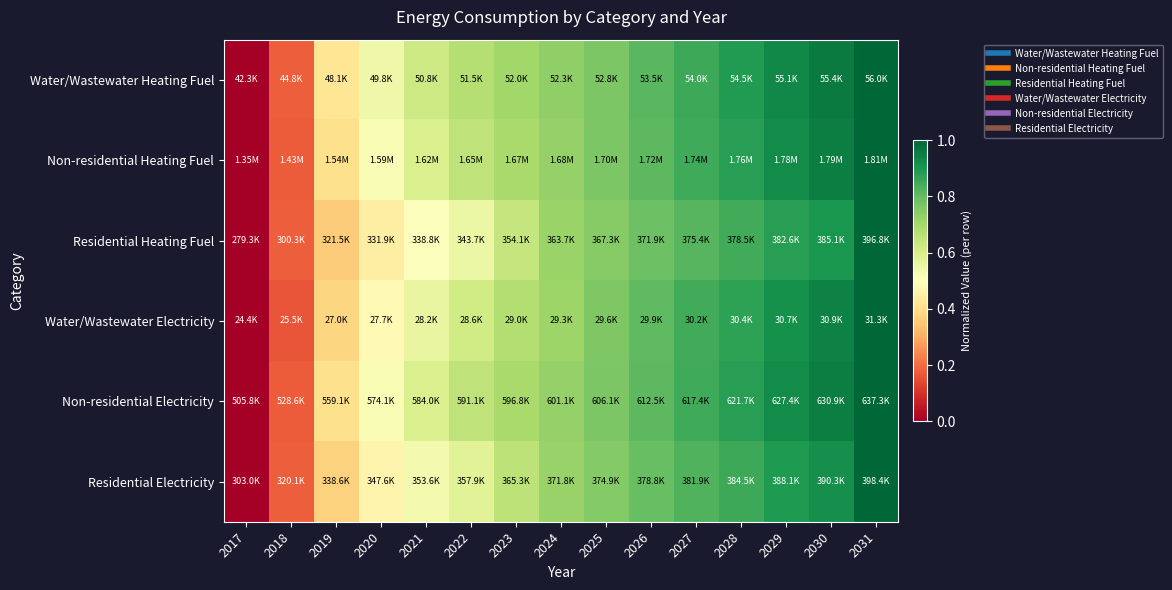

Count the number of data series in this chart.

6